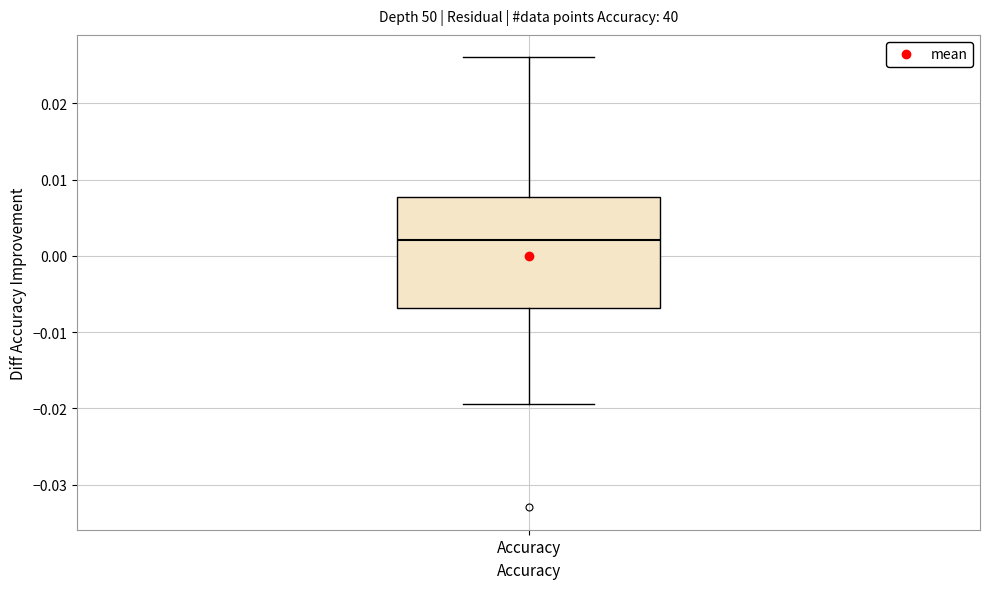

Transcribe this box plot: give where the median line is, the range the box spans, and where the two whiskers end, as read against the y-axis. The values are not printed on the chart, so give them approximately, as read against the axis.

median 0.002, box -0.007 to 0.008, whiskers -0.019 to 0.026